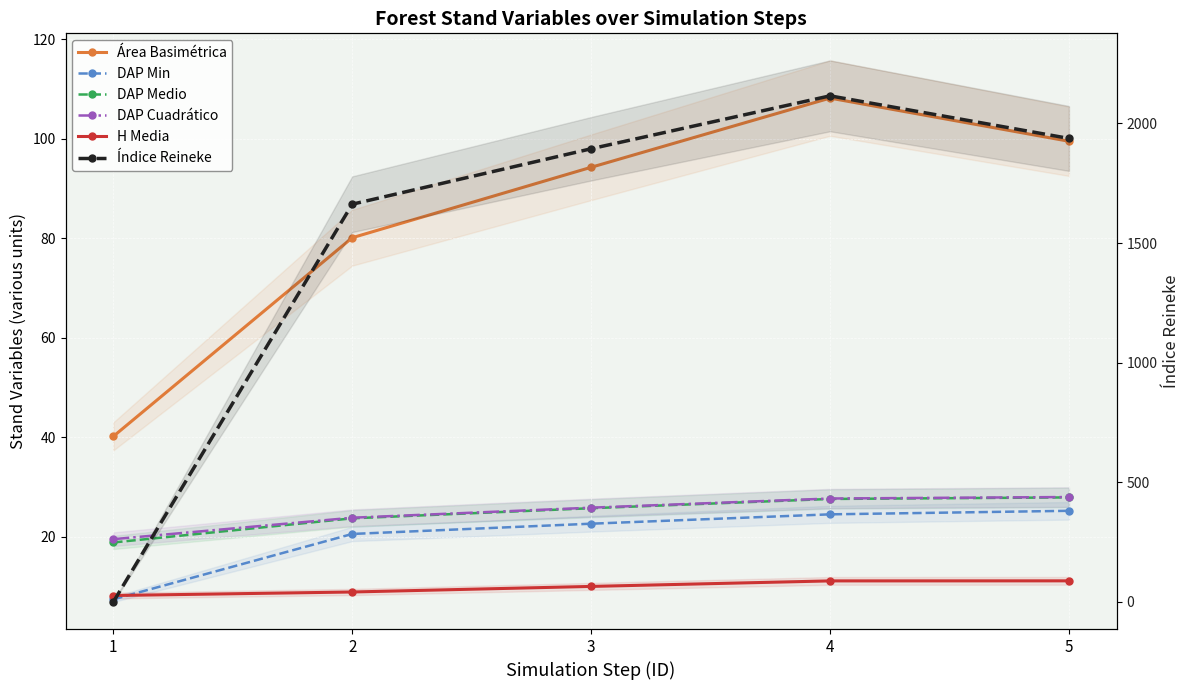

At which label does DAP Cuadrático first exceed 25?

3